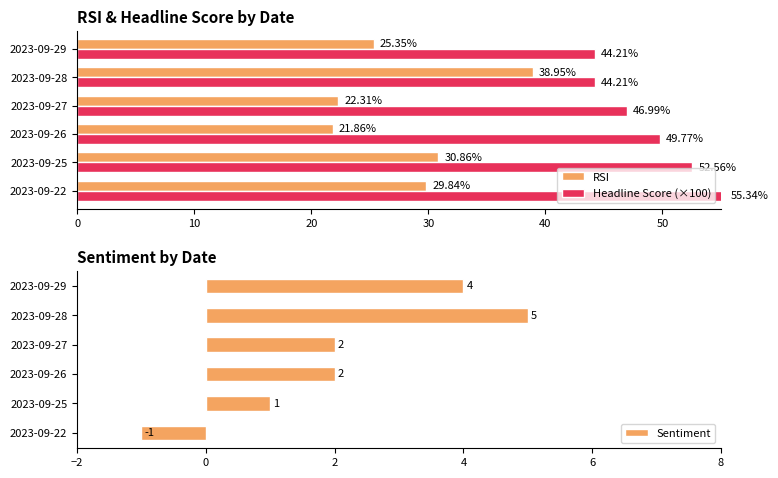

What is the minimum value shown in the chart?

-1.0